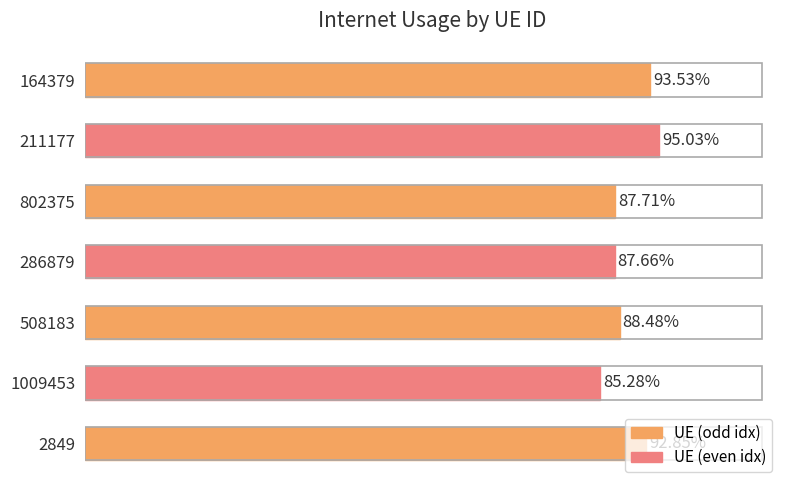

What is the difference between the maximum and minimum values?

0.1